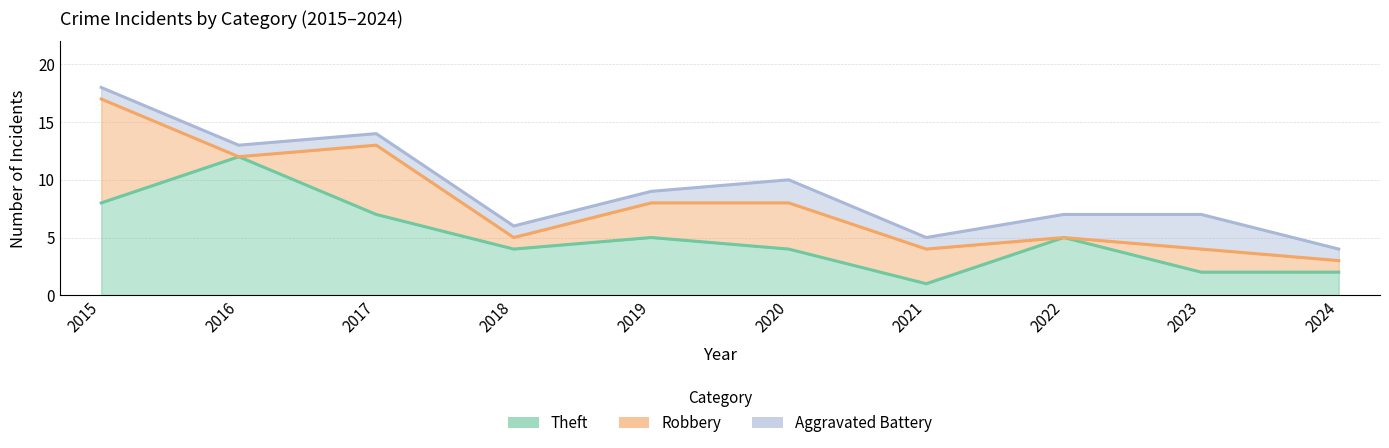

Read the Robbery value at 2018.

1